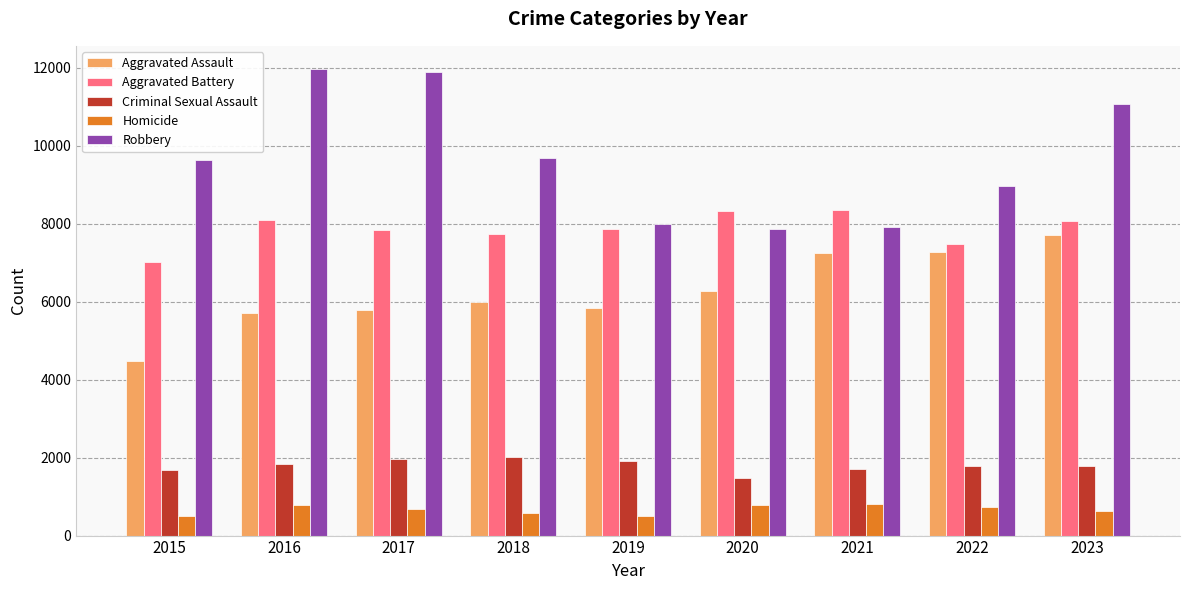

Where is Robbery nearest to the value 9907?

2018